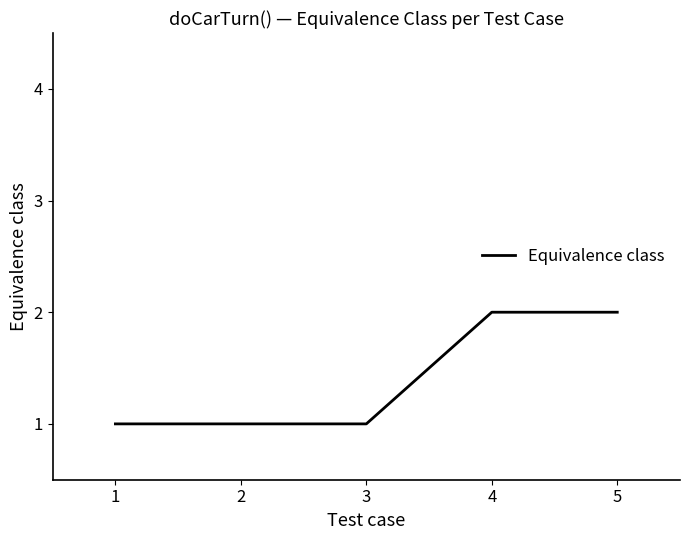

Reading right to left, transcribe all the data shown in this chart.

2	2	1	1	1